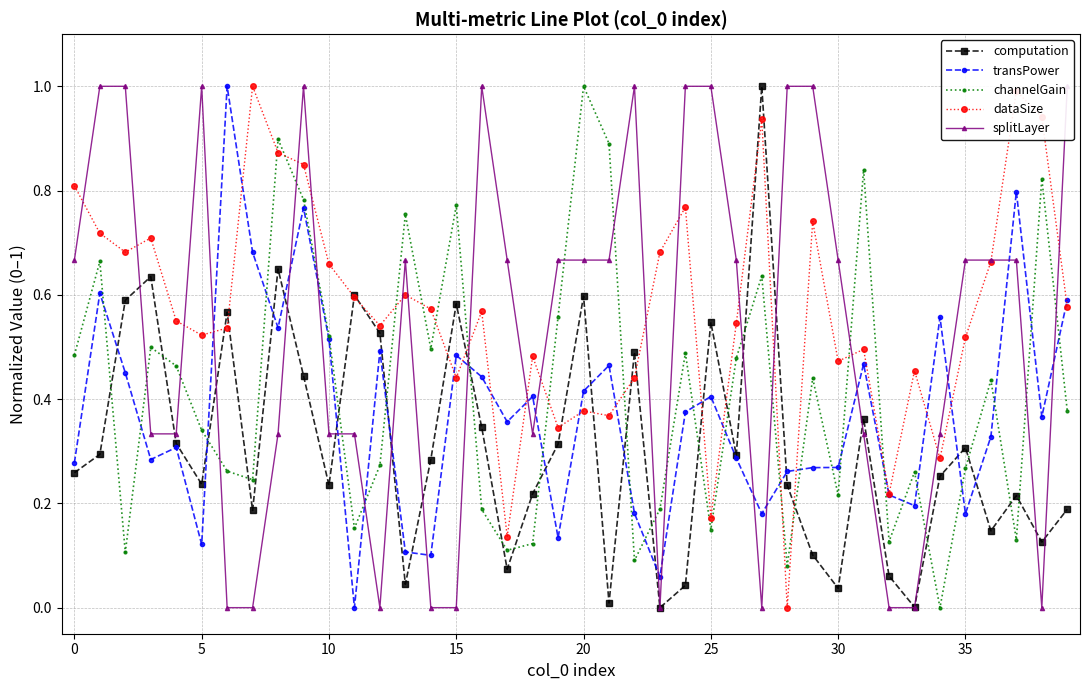

The channelGain series shows 0.1 at 17. True or false?

False